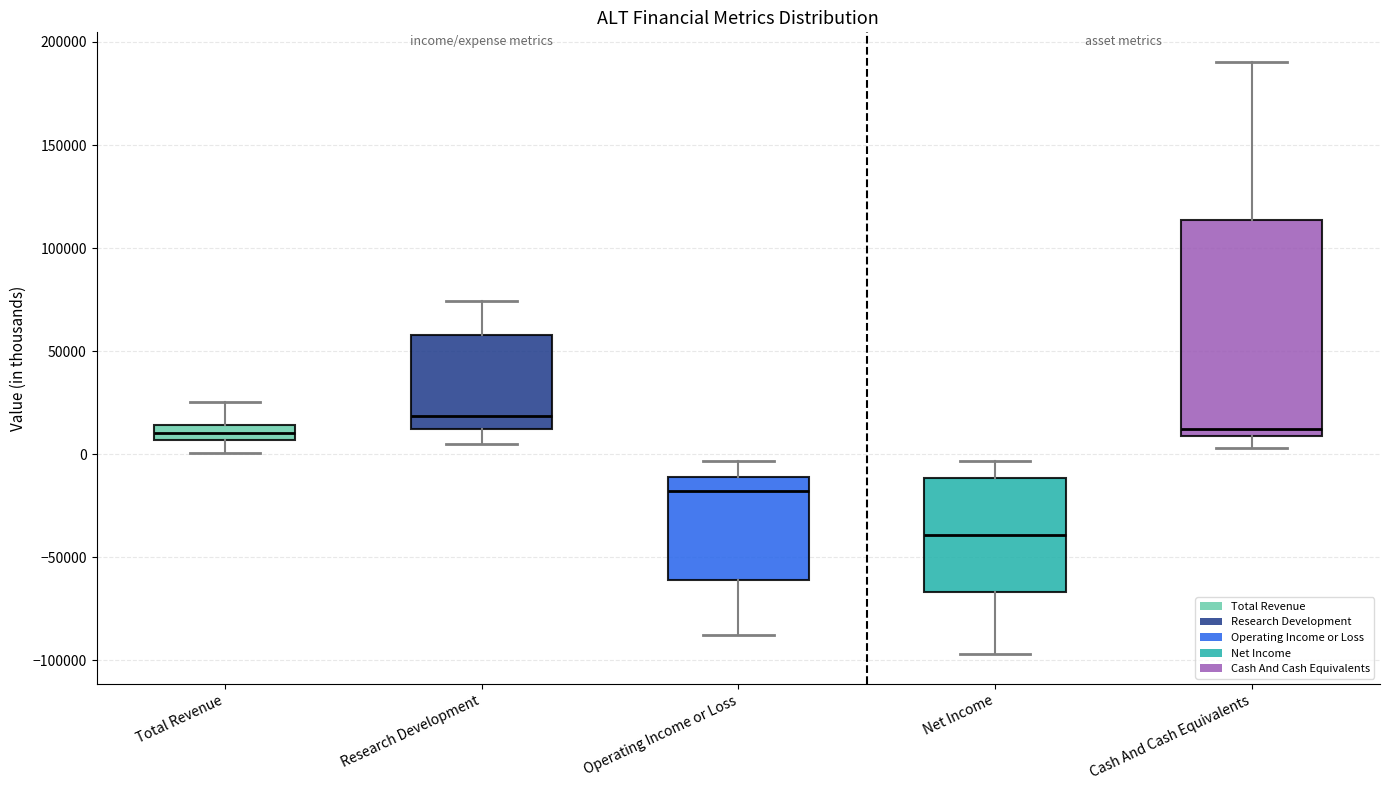

Which box's median line is the lowest?

Net Income